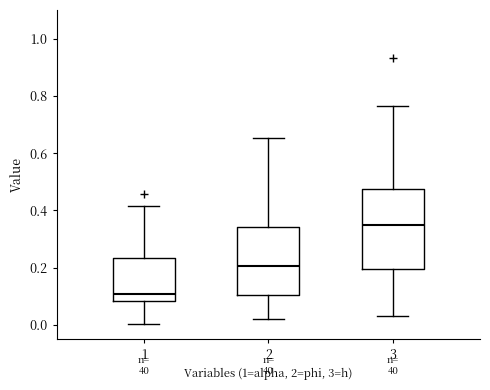

Where is the upper edge of the box at x = 2 on the y-axis? The values are not printed on the chart, so give them approximately, as read against the axis.

0.34